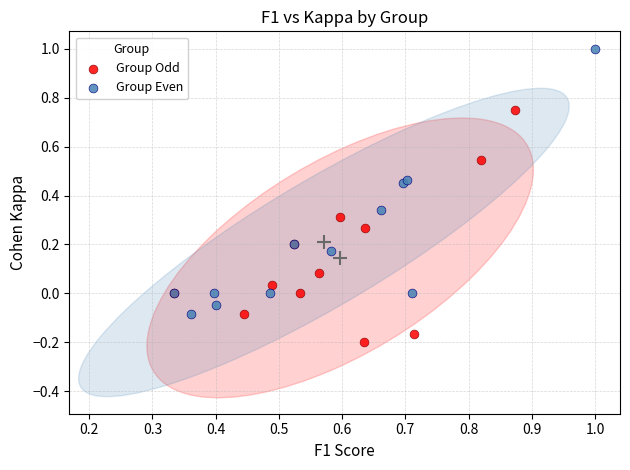

Which series contains the highest Y value?

Group Even